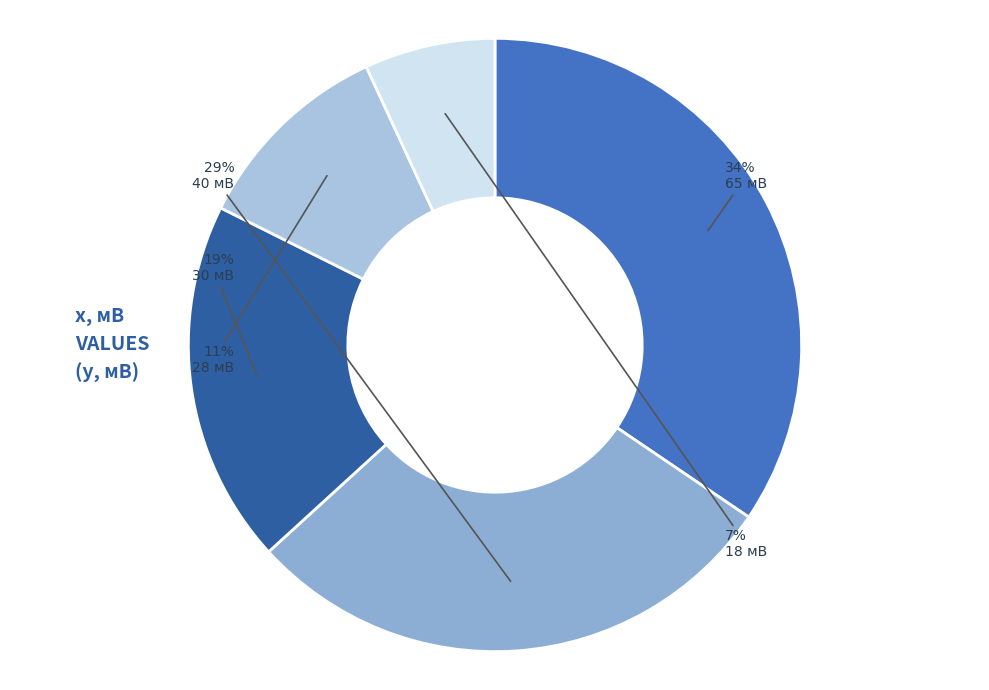

Count the number of slices in the pie.

5